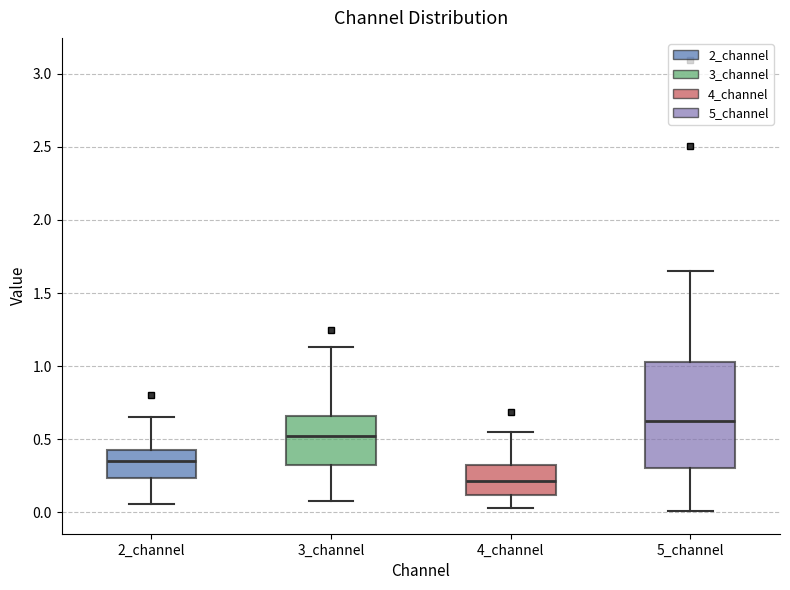

Reading left to right, read every box against the y-axis: the position of its median line, the range the box covers, and the ends of its whiskers. The values are not printed on the chart, so give them approximately, as read against the axis.

2_channel: median 0.35, box 0.25 to 0.40, whiskers 0.05 to 0.65
3_channel: median 0.50, box 0.30 to 0.65, whiskers 0.10 to 1.15
4_channel: median 0.20, box 0.10 to 0.30, whiskers 0.05 to 0.55
5_channel: median 0.60, box 0.30 to 1.05, whiskers 0.00 to 1.65